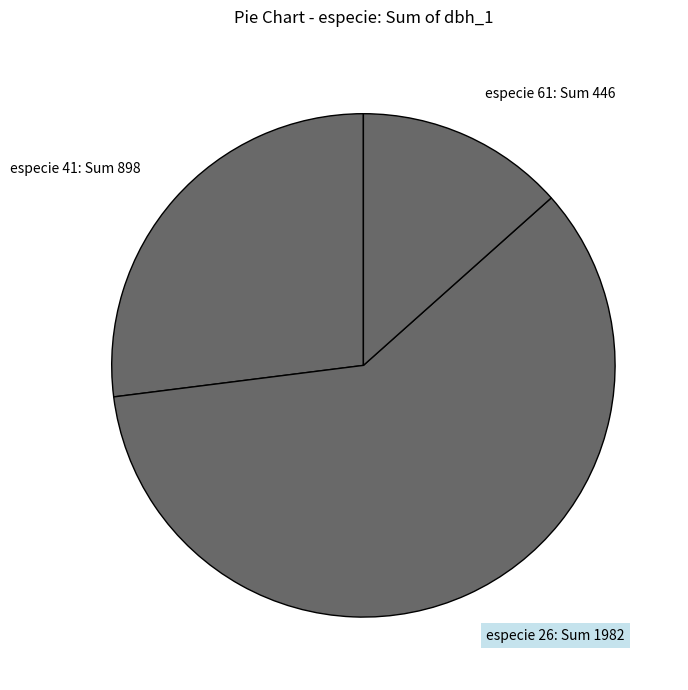

What is the smallest slice in the pie chart?

especie 61